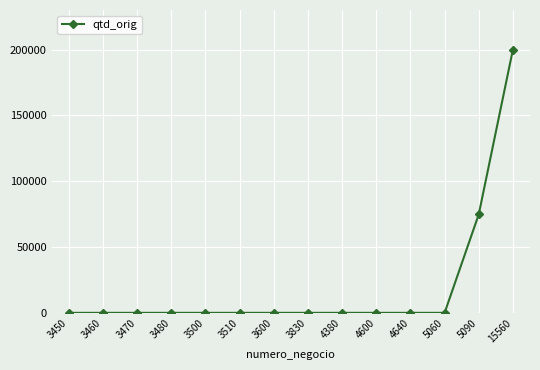

Where is the data nearest to the value 100150?

5090